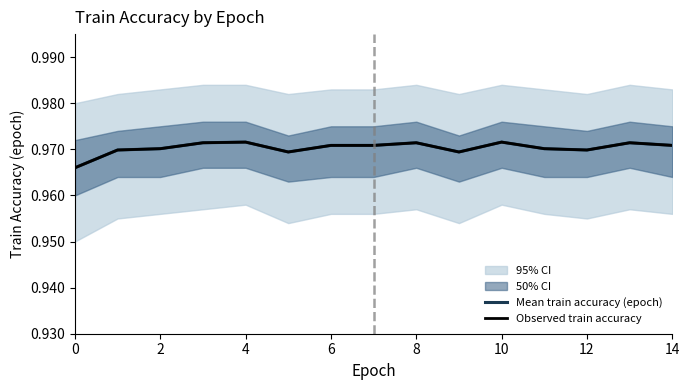

What are all the series names shown in the legend?

Mean train accuracy (epoch), Observed train accuracy